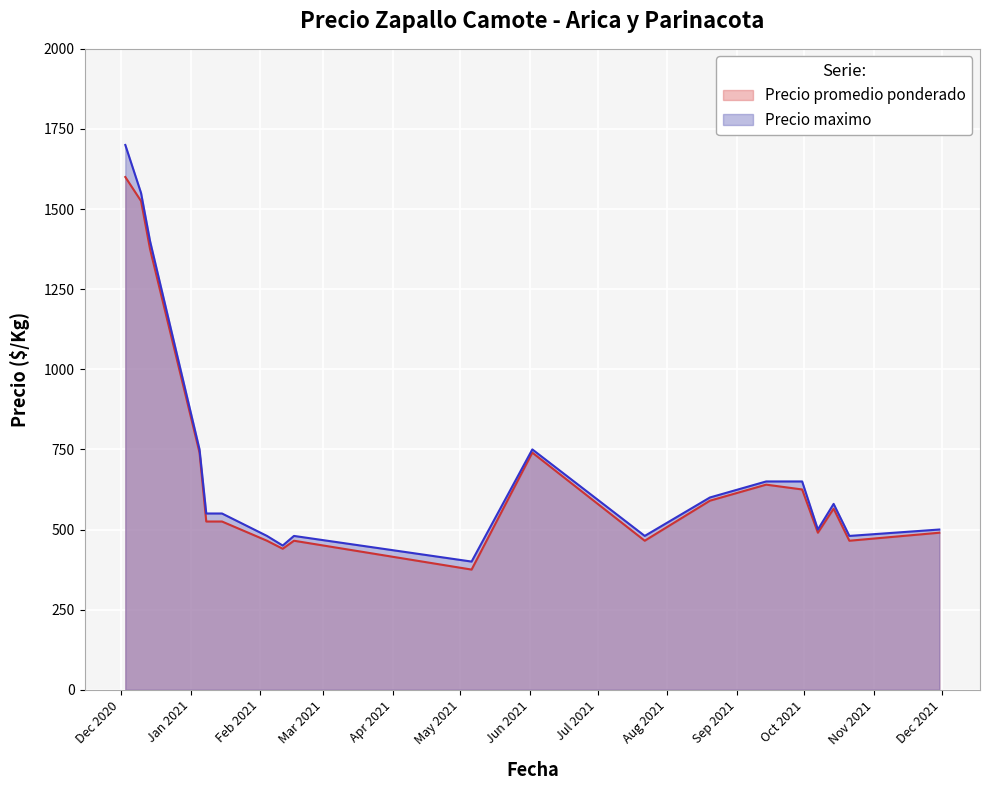

At which category is the sum across all series the highest?

2020-12-03